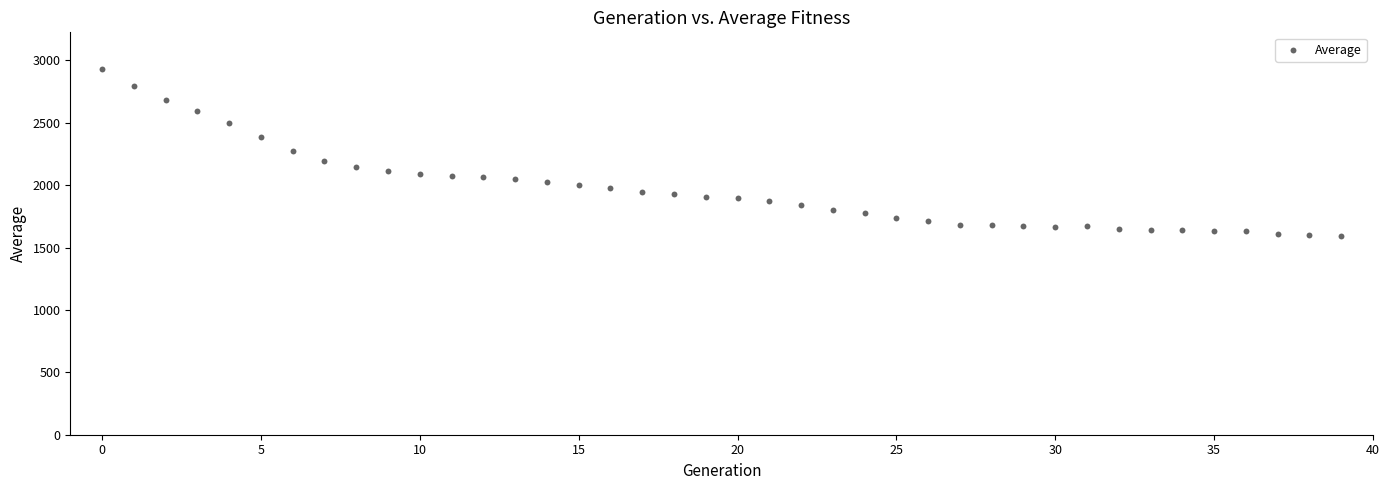

What is the range of Y values (max minus min)?

1334.9